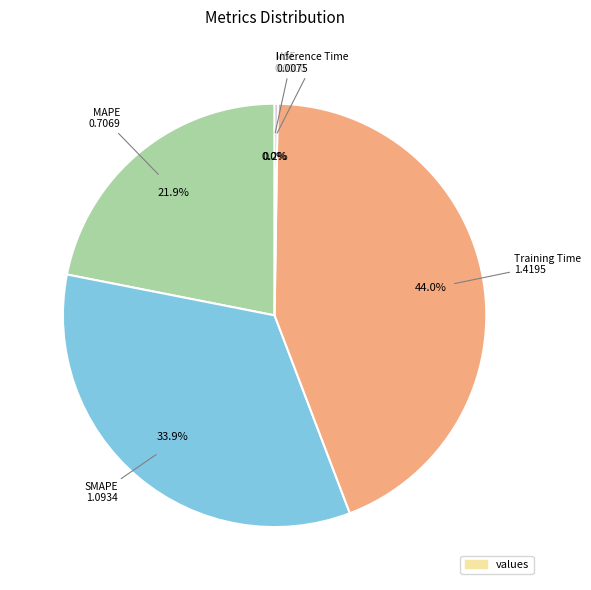

True or false: Training Time accounts for 56% of the total.

False